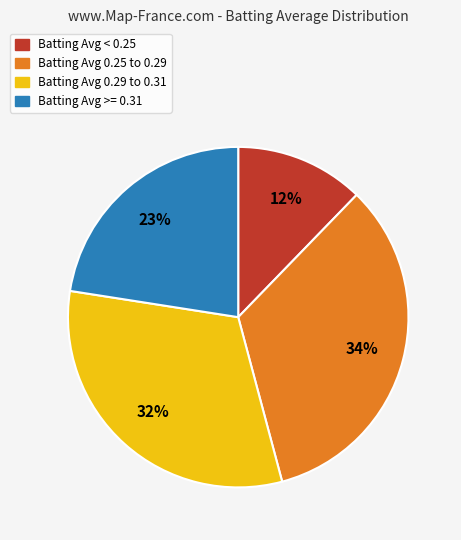

To the nearest percent, what is the average slice percentage?

25%